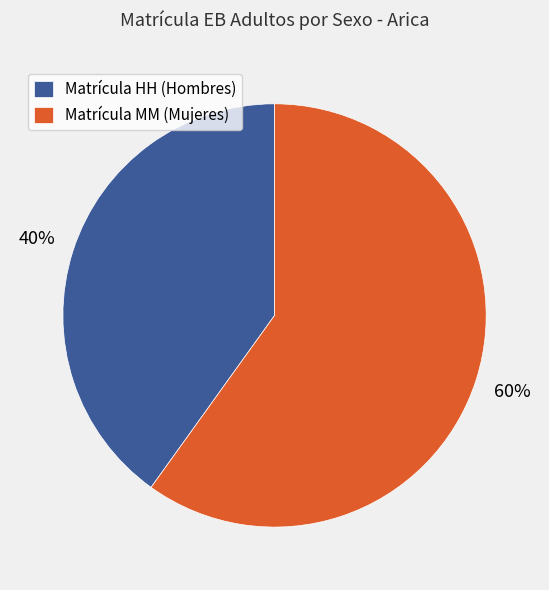

Is there any slice that represents more than half of the pie?

Yes